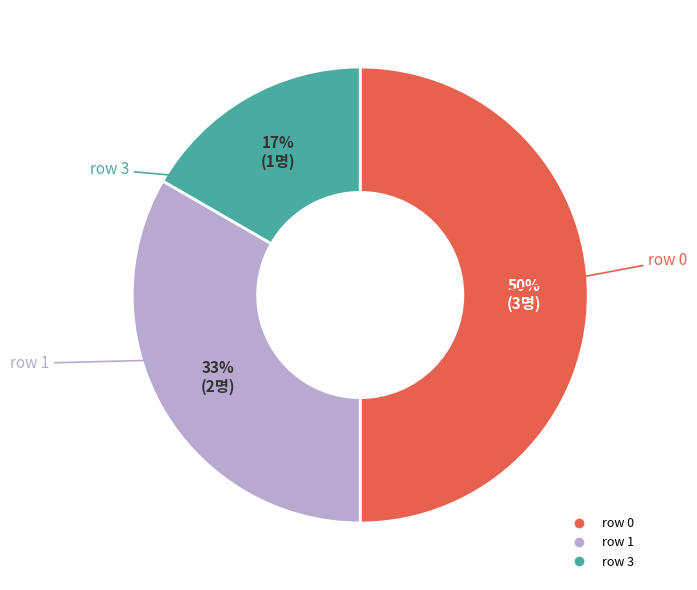

To the nearest percent, what is the difference between the largest and smallest slice percentages?

33%